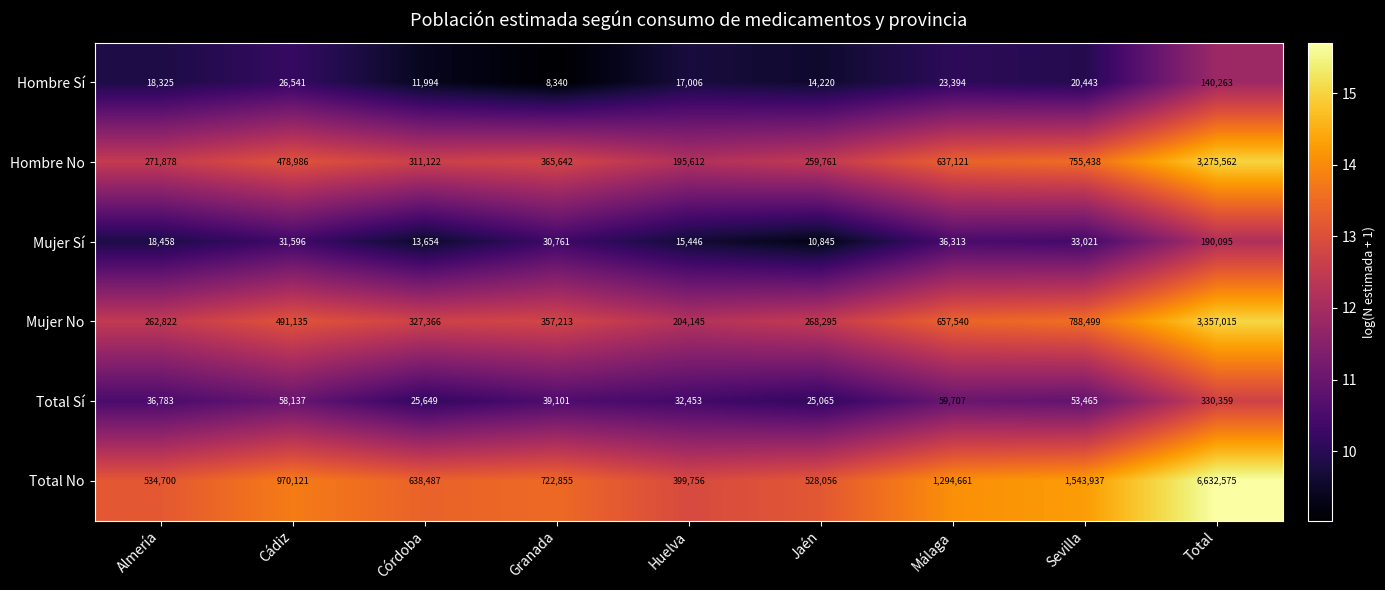

Which series has the largest total across all categories?

Total No